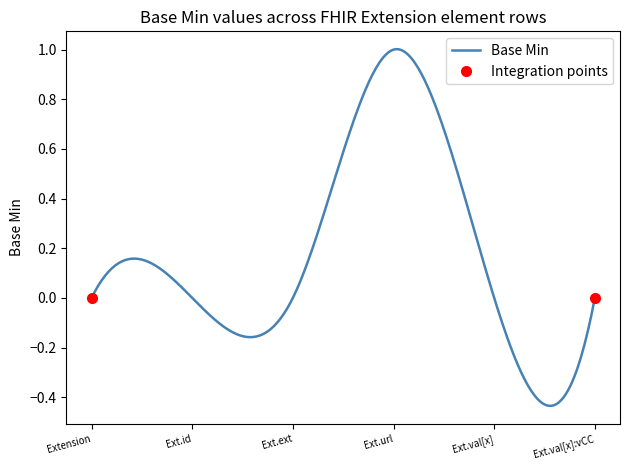

What is the highest value of the Base Min series?

1